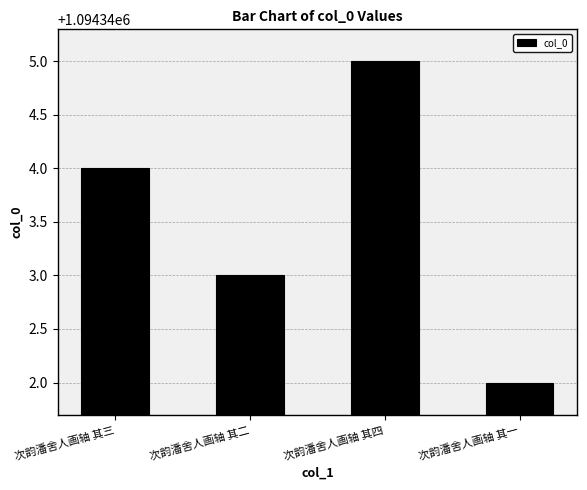

What is the label of the 2nd bar from the left?

次韵潘舍人画轴 其二